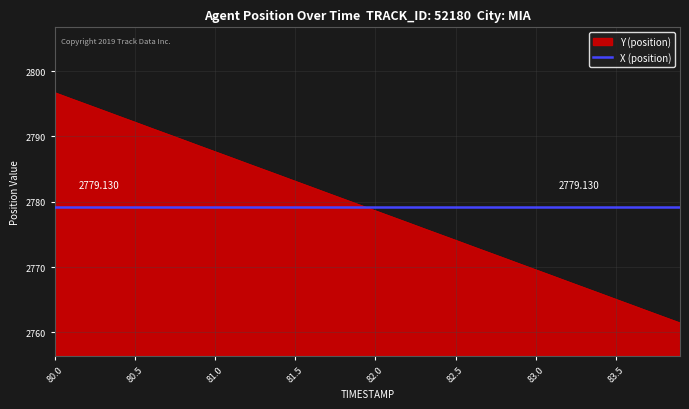

Which has a higher value, 81.9 or 83.3?

81.9